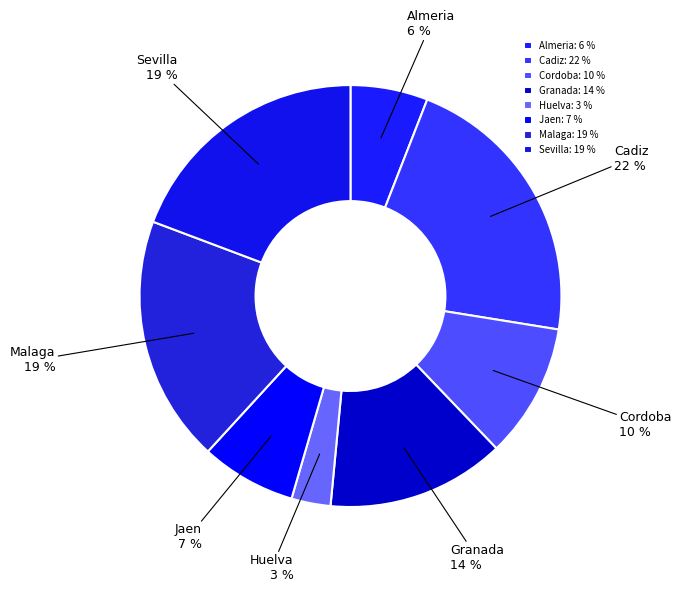

What is the ratio of the value at Granada to the value at Almeria?

2.3